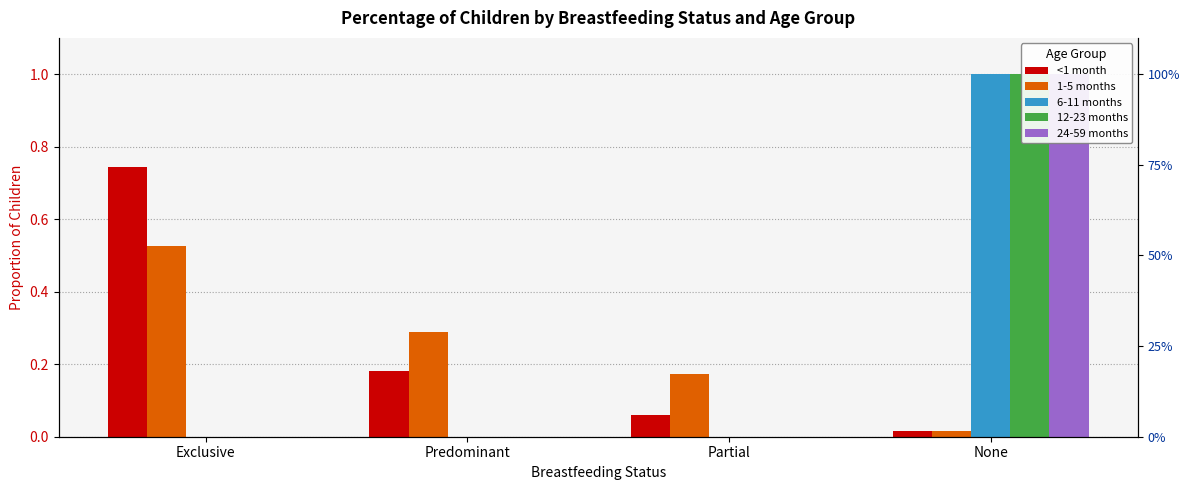

What position from the left is Predominant?

2